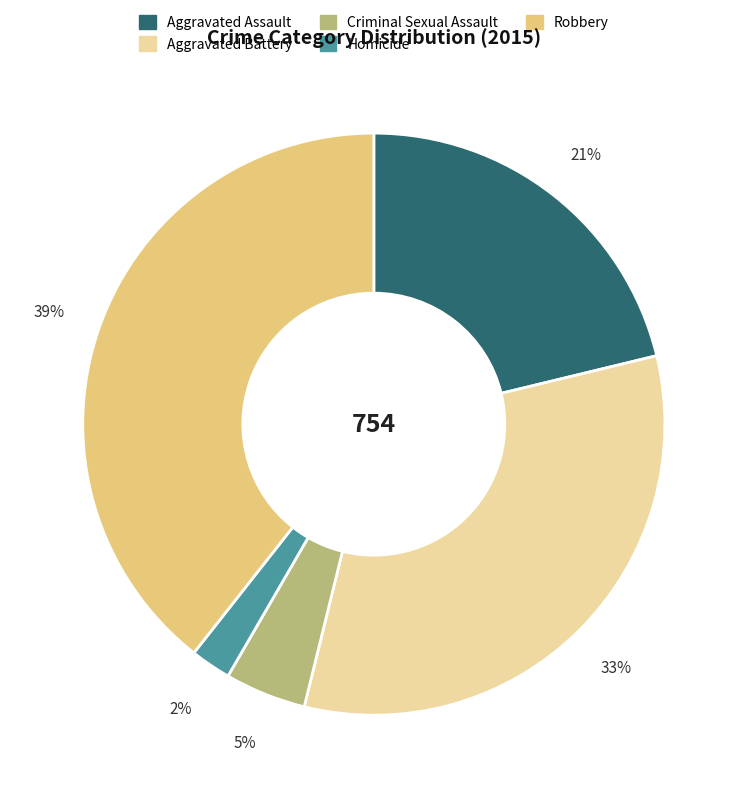

Combined, do Criminal Sexual Assault and Homicide account for over 50%?

No